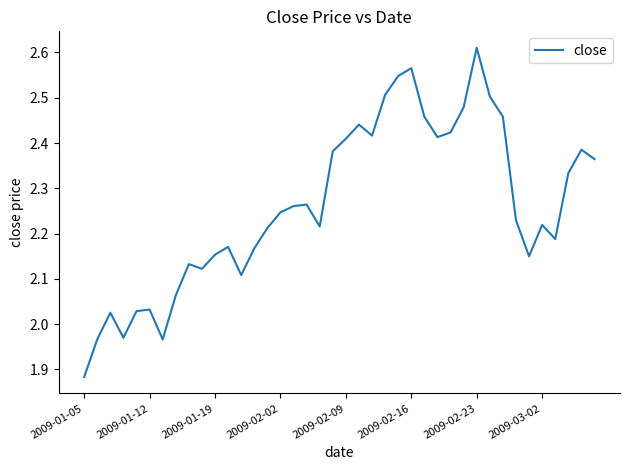

What is the difference between the maximum and minimum values?

0.7